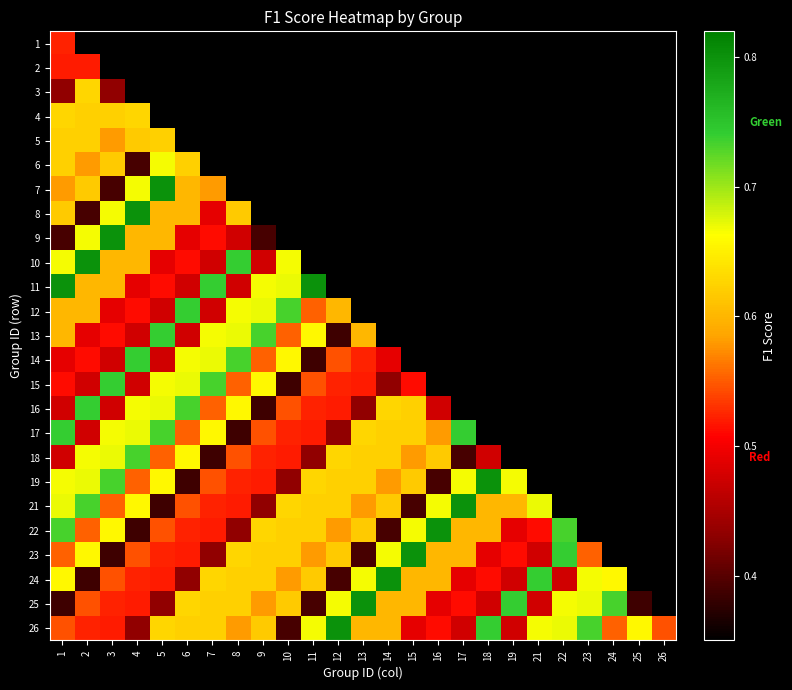

Which series changed the most between 1 and 8?

17